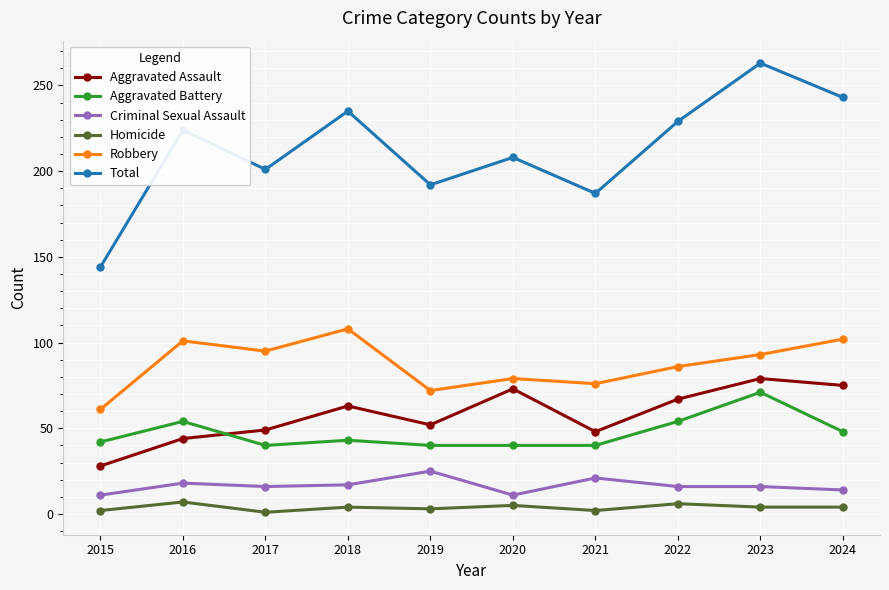

The value of Homicide at 2023 is 4. True or false?

True